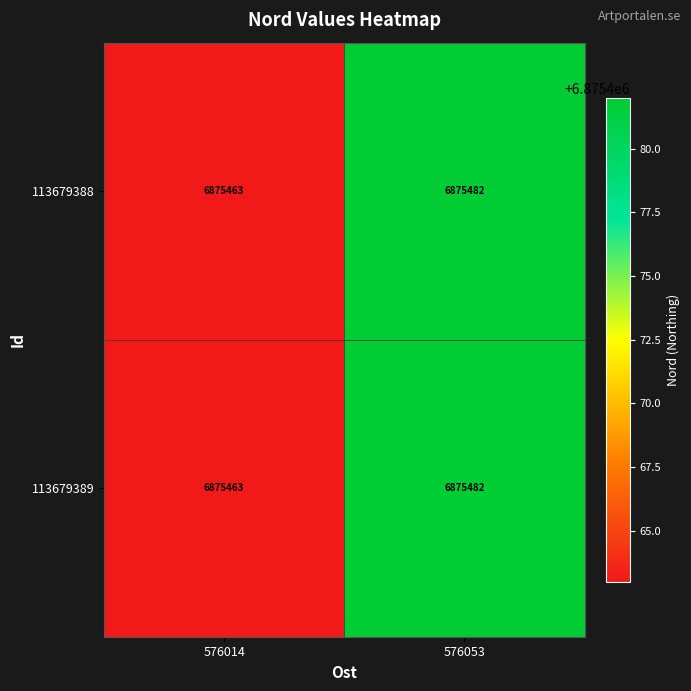

Rank the categories by 113679388 value from highest to lowest.

576053, 576014